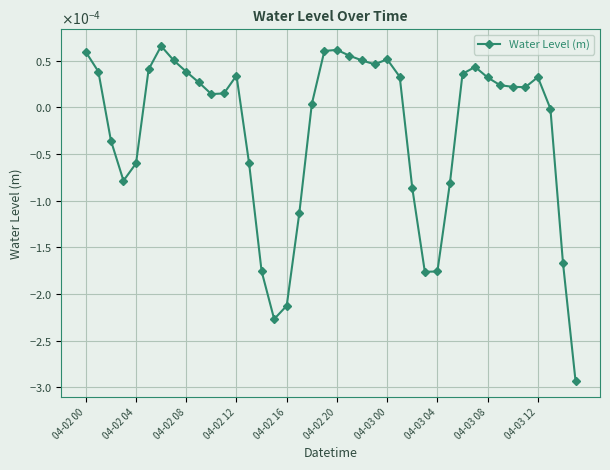

How many data points does each series have?

40